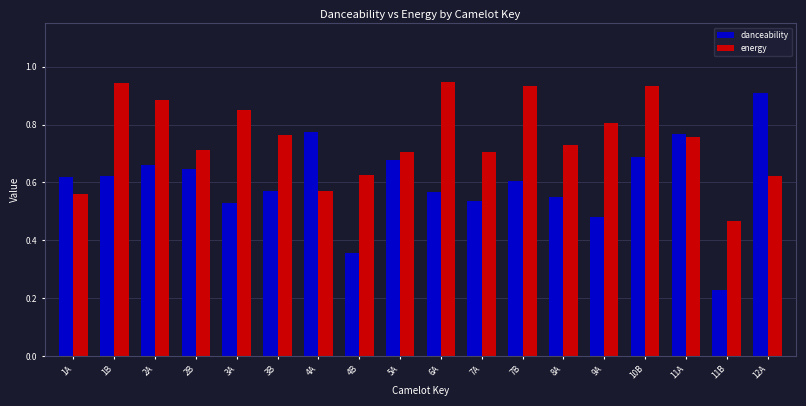

What is the label of the 5th bar from the left?

3A